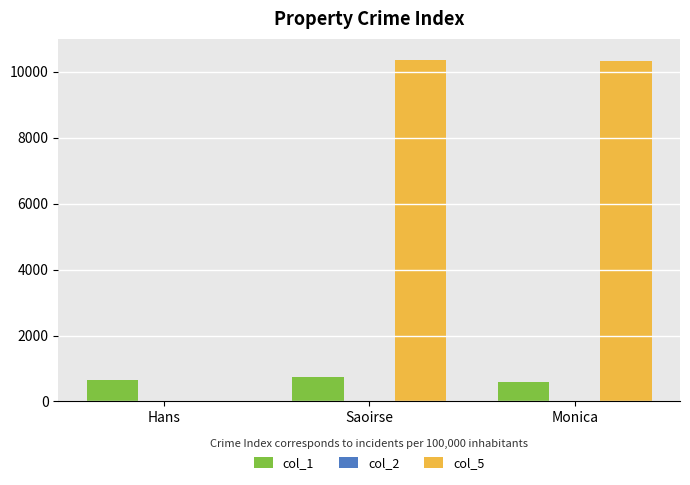

What is the average value of the col_5 series?

6887